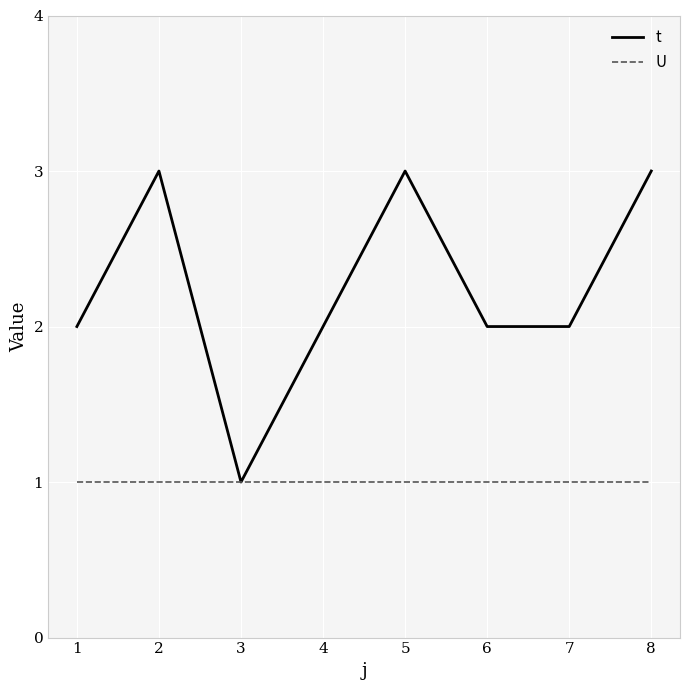

Count the t values in the range 2 to 3.

7